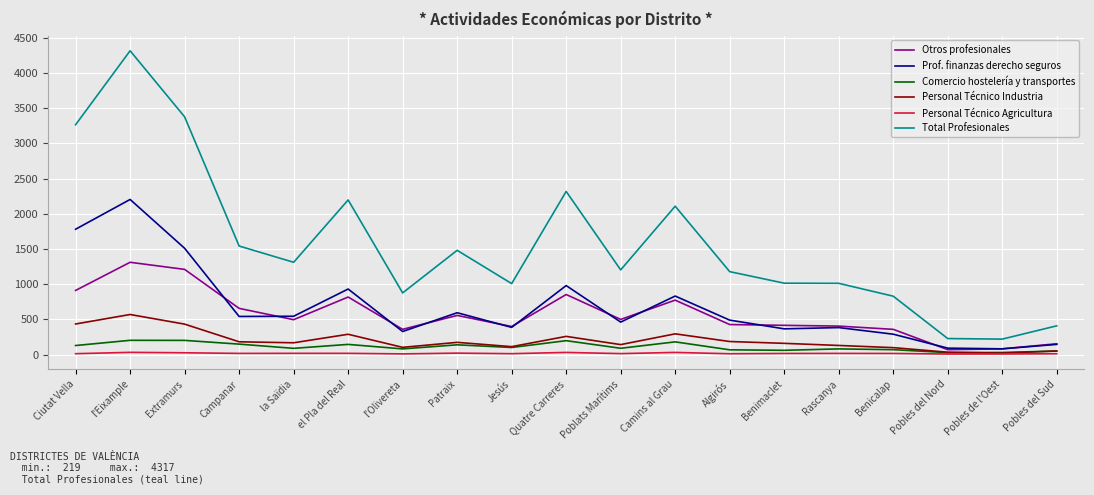

True or false: Prof. finanzas derecho seguros and Total Profesionales cross at least once.

False